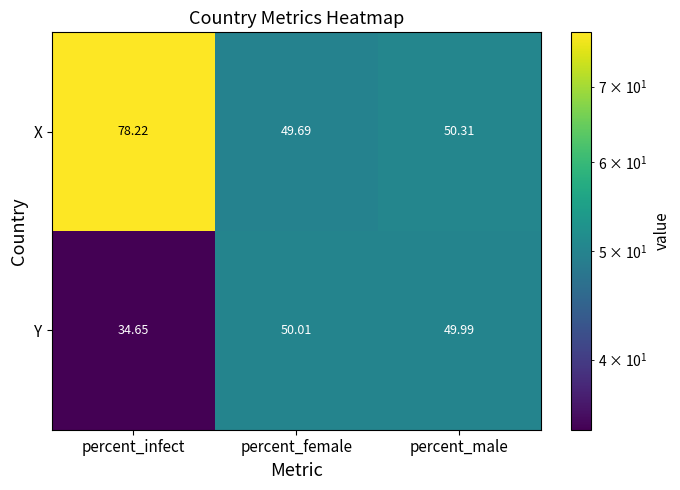

Which series has the widest spread of values?

X